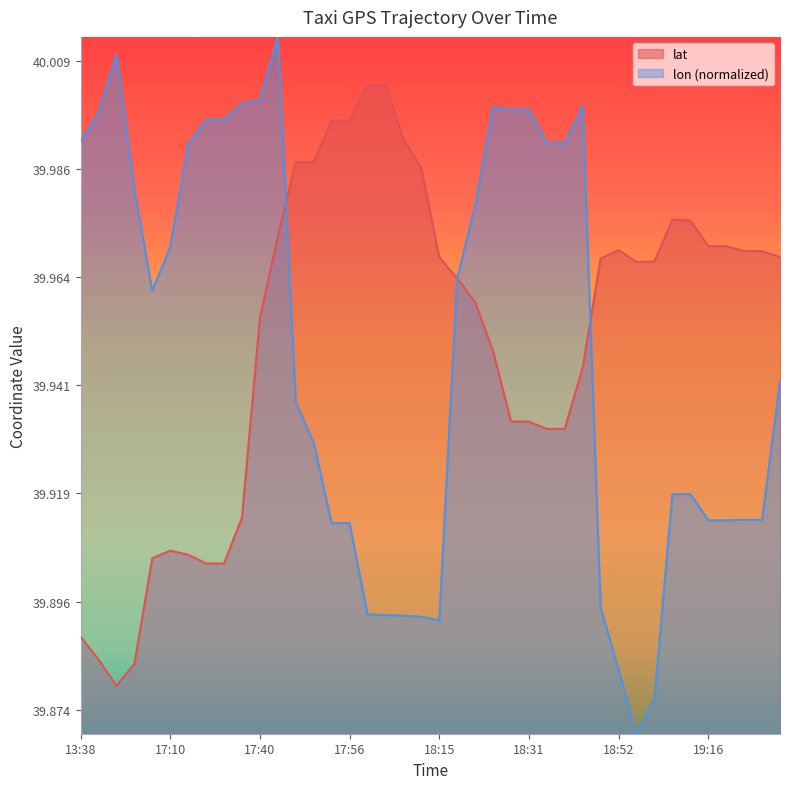

Does the chart have visible grid lines?

No